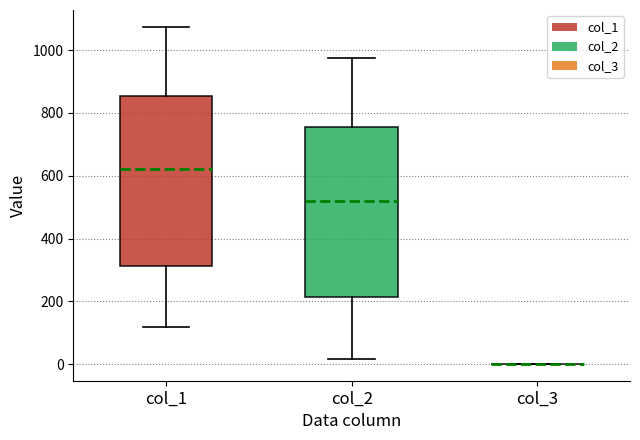

Where does the upper whisker of the box for col_1 end on the y-axis? The values are not printed on the chart, so give them approximately, as read against the axis.

1080